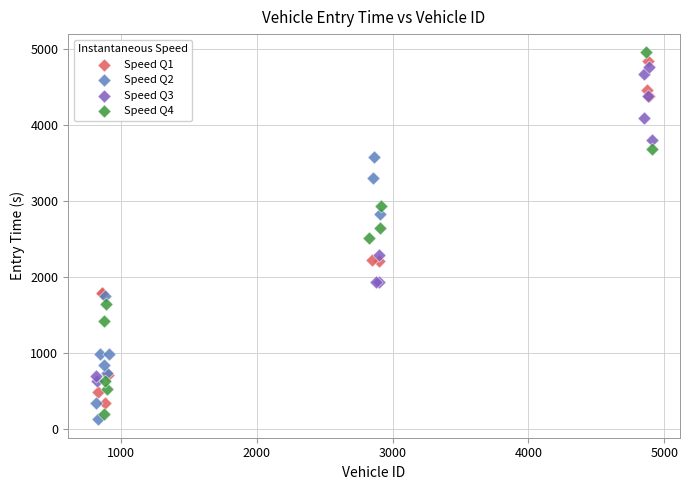

Which series reaches the minimum Y coordinate?

Speed Q2